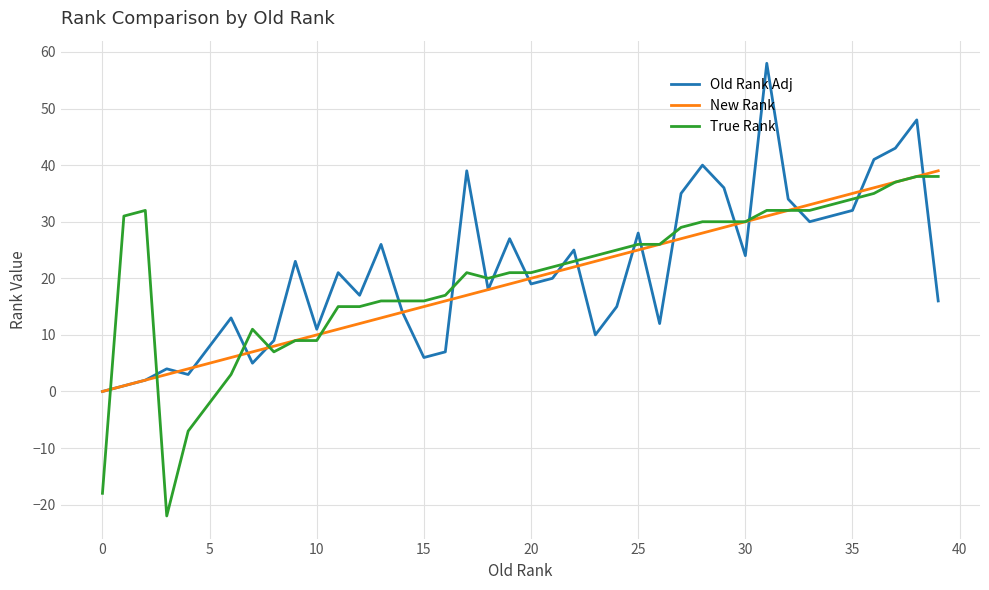

How many values in the New Rank series are below 20?

20